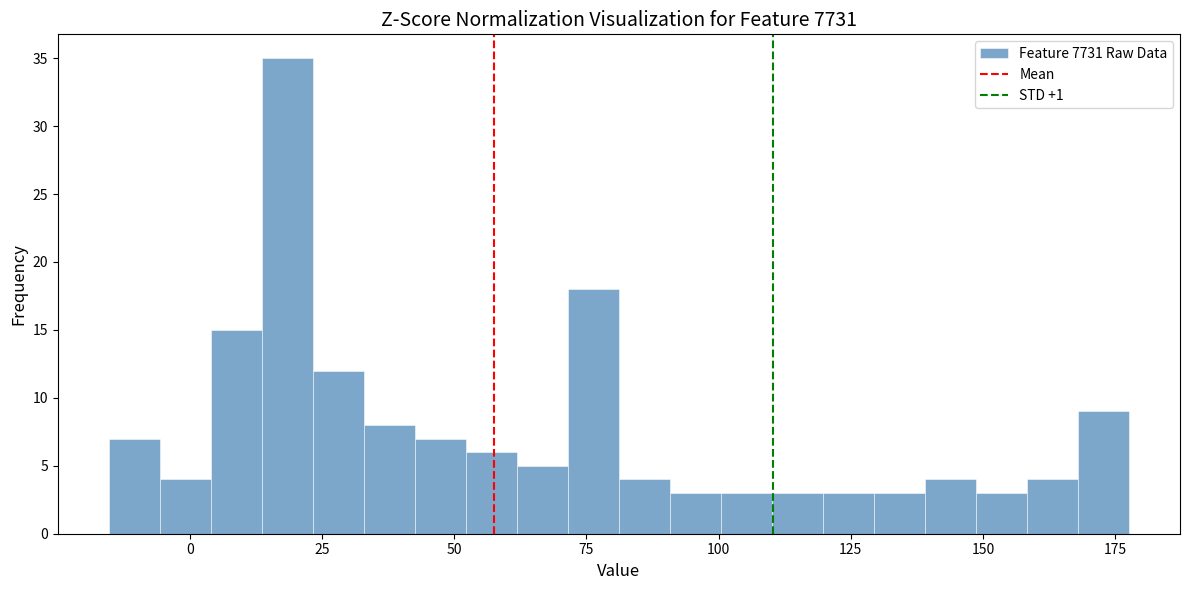

Read against the x-axis, roughly where is the centre of the tallest bar?

20